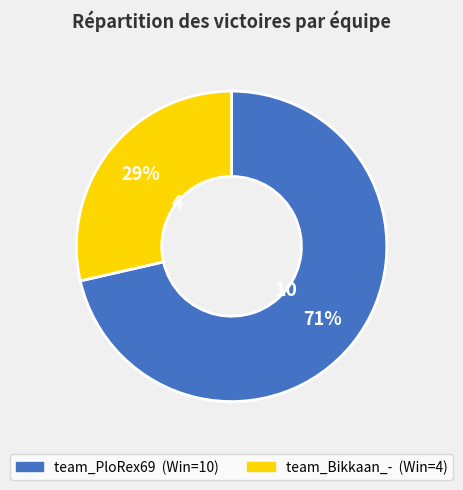

Which slice represents more than half of the pie?

team_PloRex69